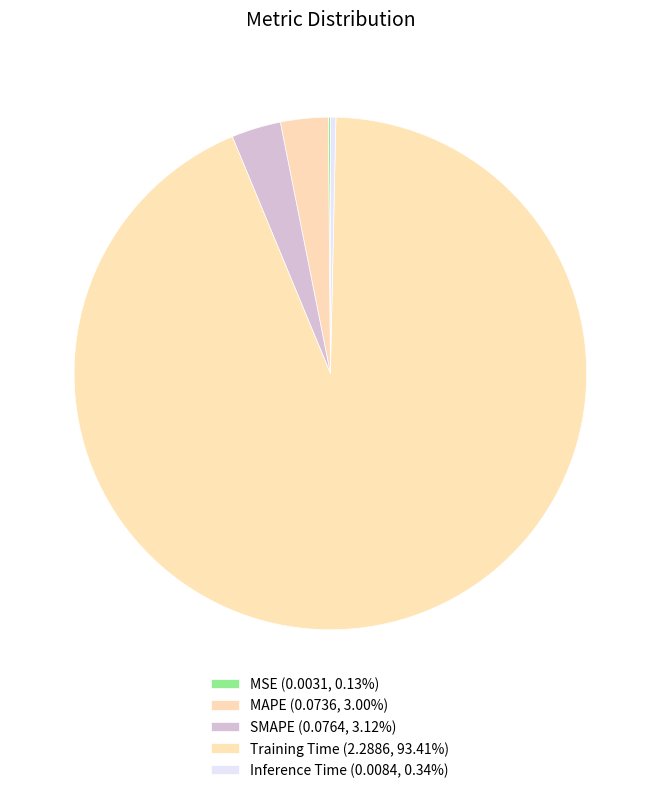

Count the number of slices in the pie.

5